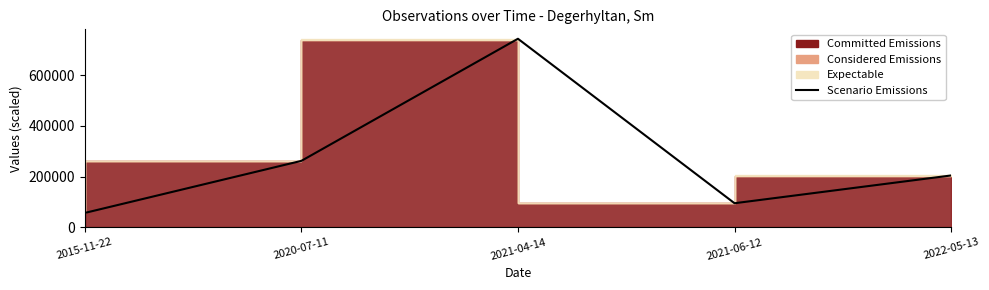

Where is the first local maximum?

2021-04-14